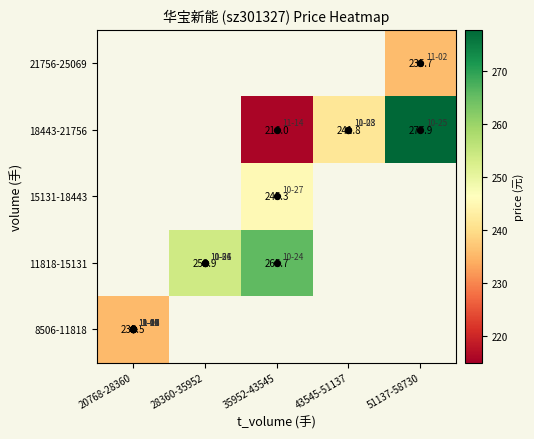

Which label corresponds to the largest value in the chart?

51137-58730